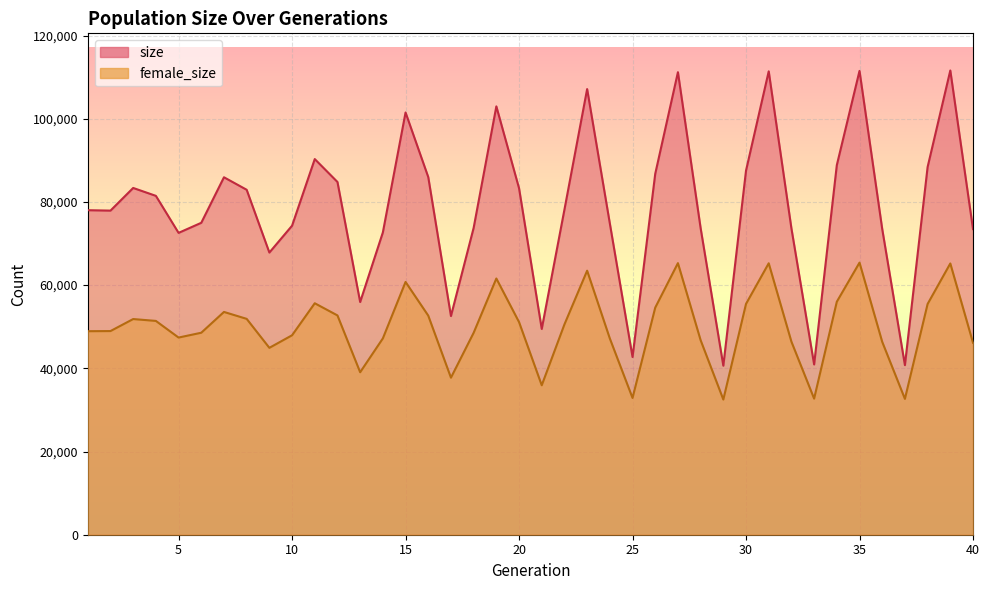

True or false: size and female_size intersect in this chart.

False